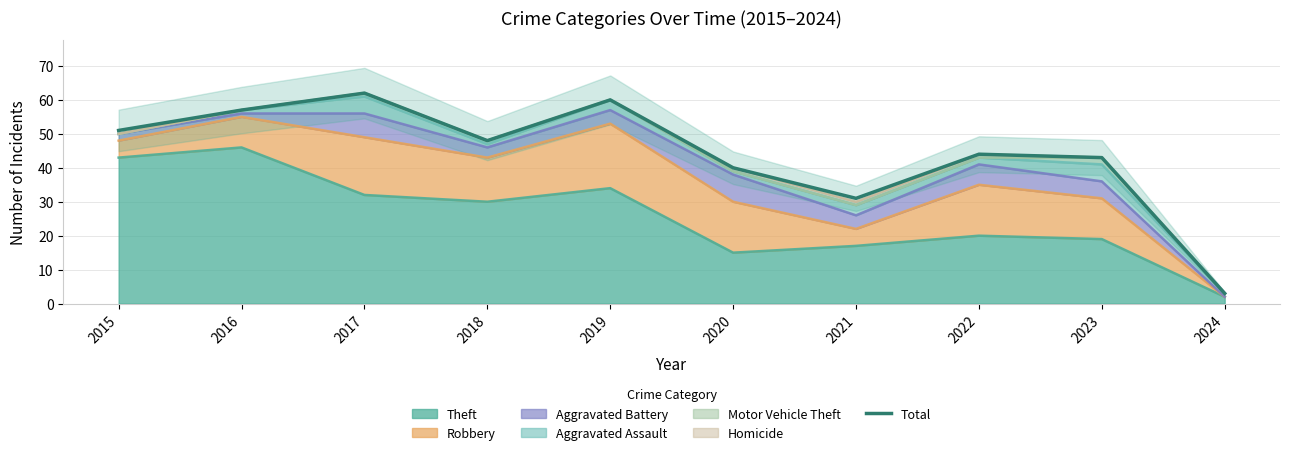

What is the smallest value displayed?

3